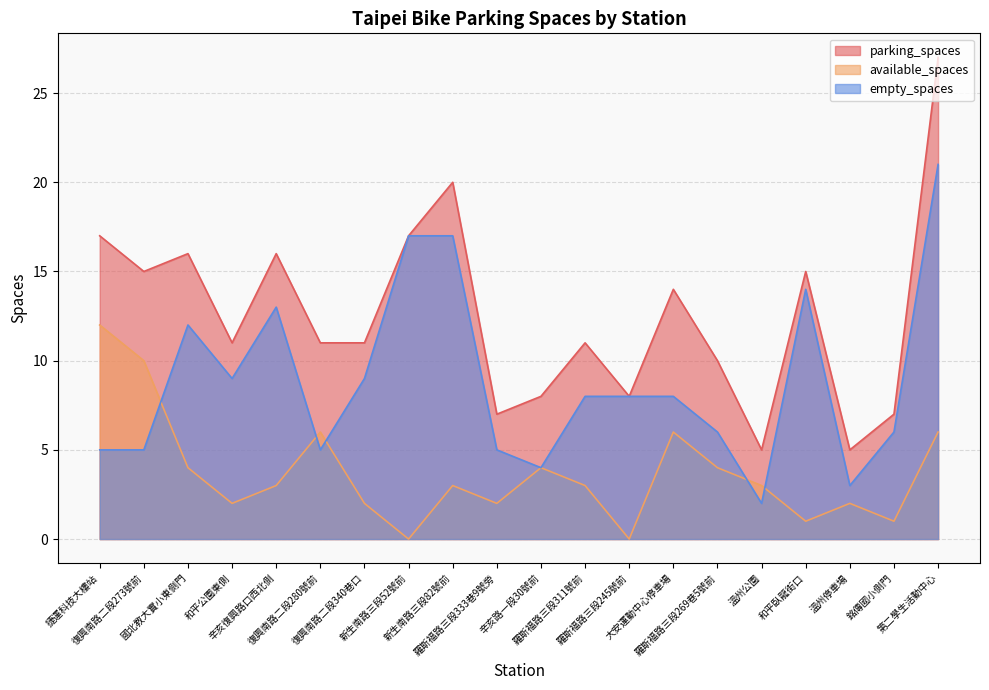

The empty_spaces series shows 20 at 辛亥復興路口西北側. True or false?

False